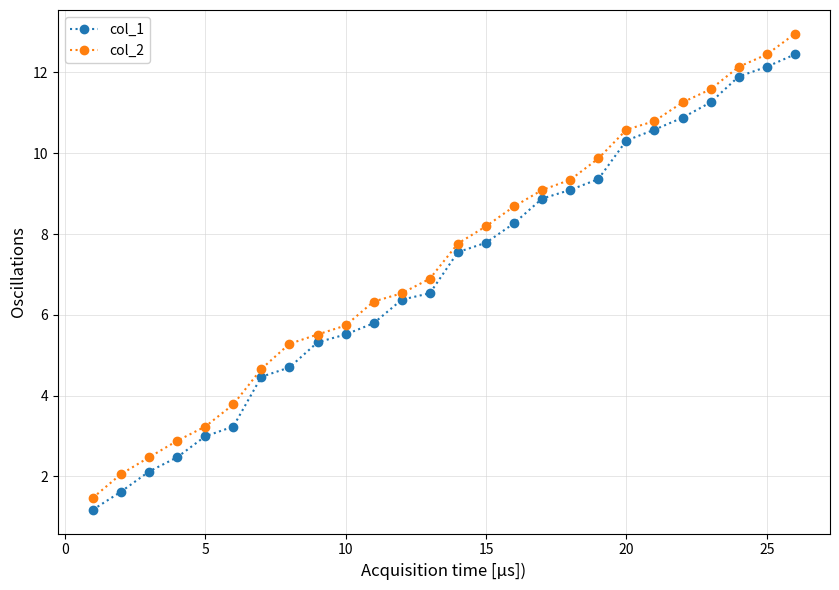

What are all the series names shown in the legend?

col_1, col_2